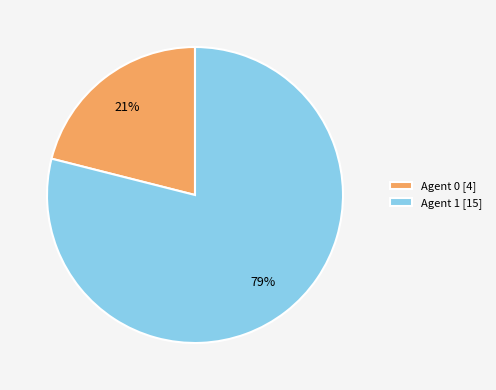

Rank the categories by value from lowest to highest.

Agent 0 [4], Agent 1 [15]